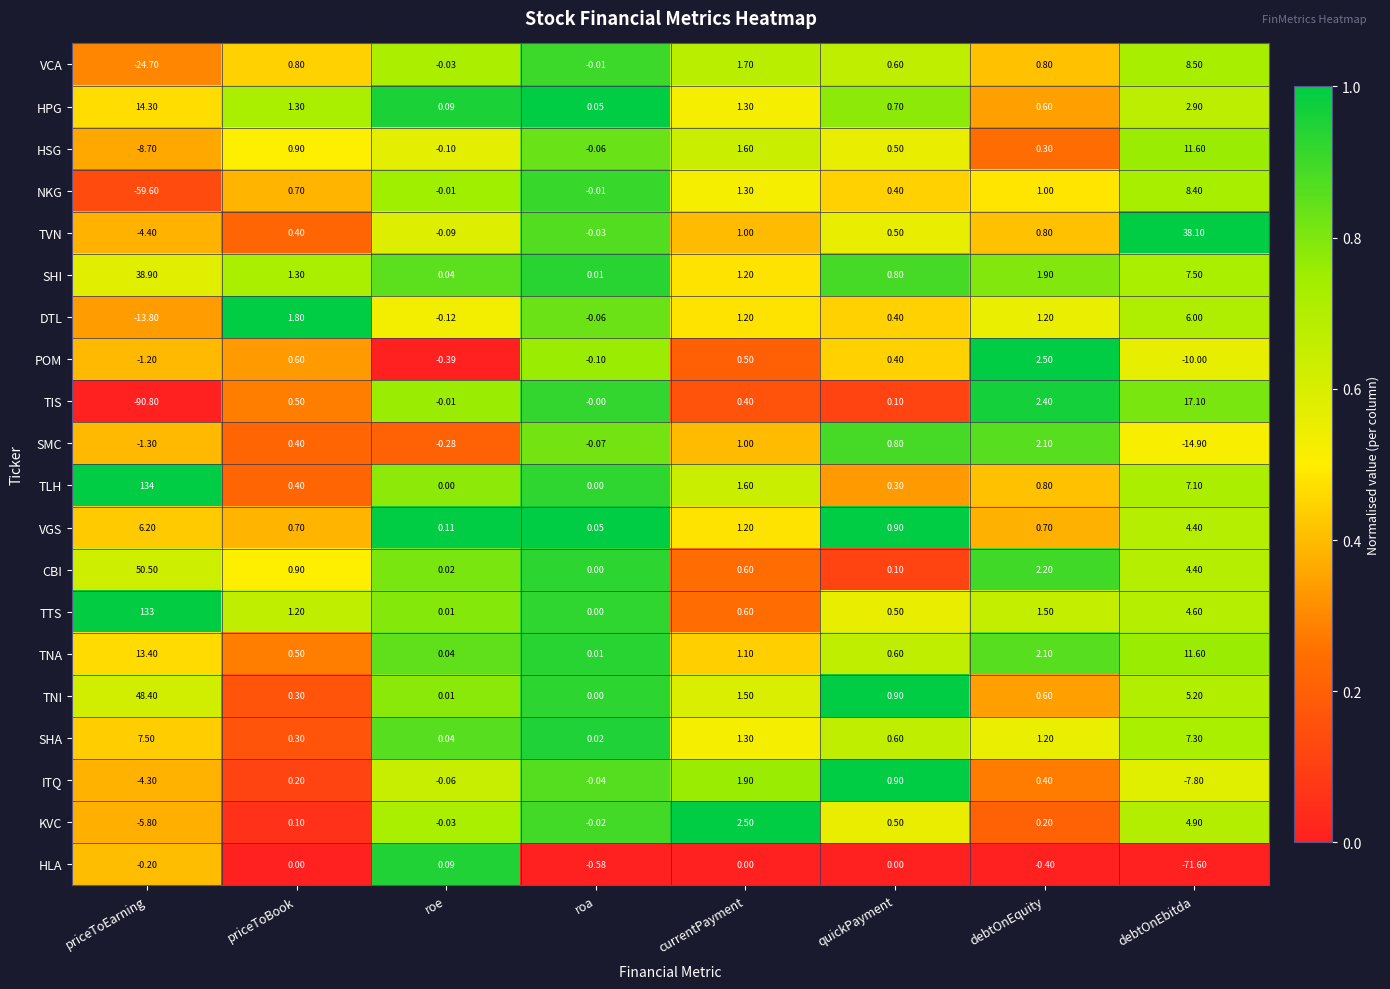

Which series has the largest range (max minus min)?

TLH